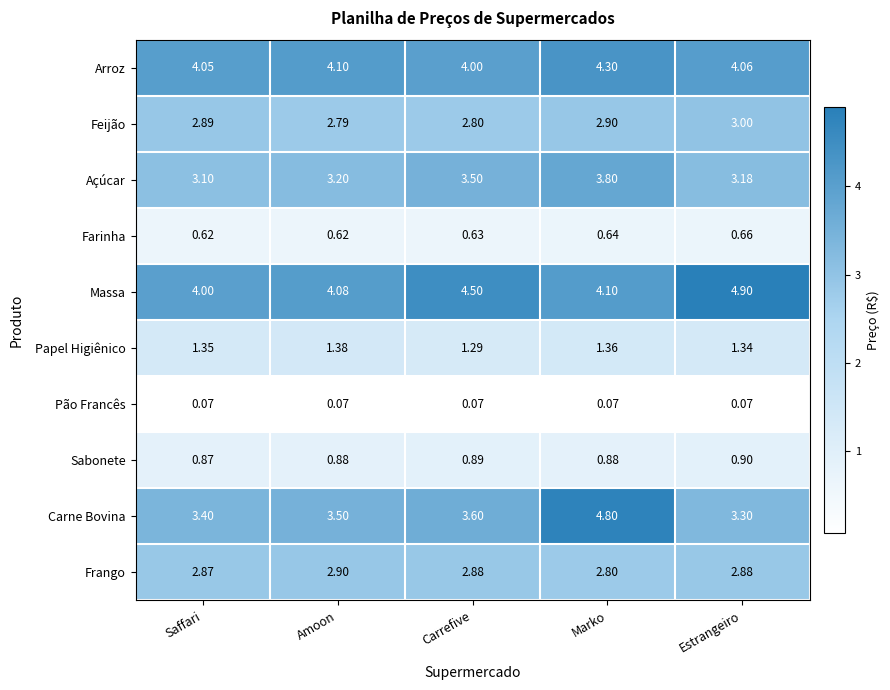

At Marko, list the series in order from largest to smallest.

Carne Bovina, Arroz, Massa, Açúcar, Feijão, Frango, Papel Higiênico, Sabonete, Farinha, Pão Francês